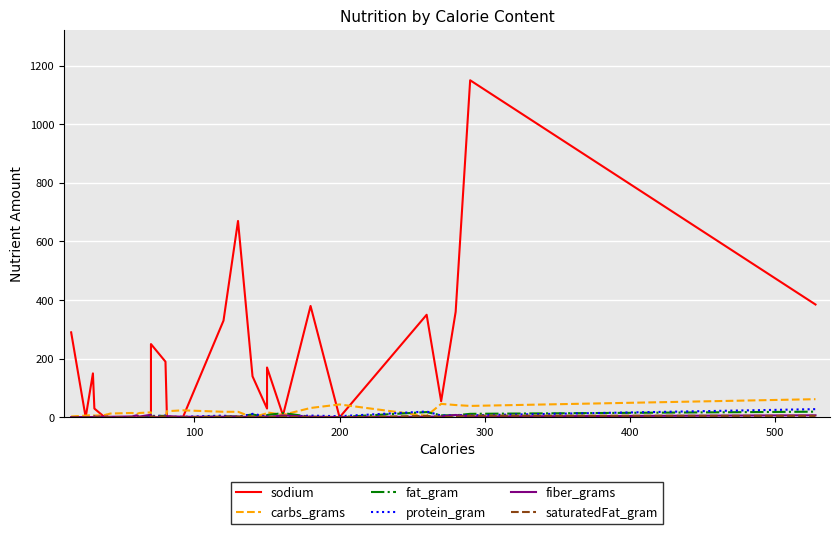

What is the sum of all fiber_grams values?

83.4